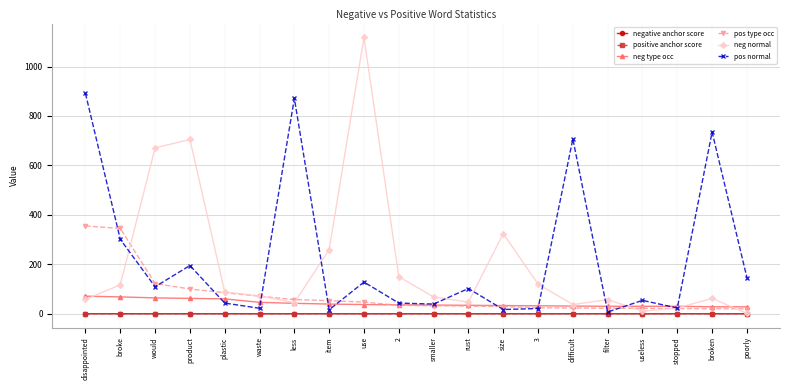

Does the chart have visible grid lines?

Yes